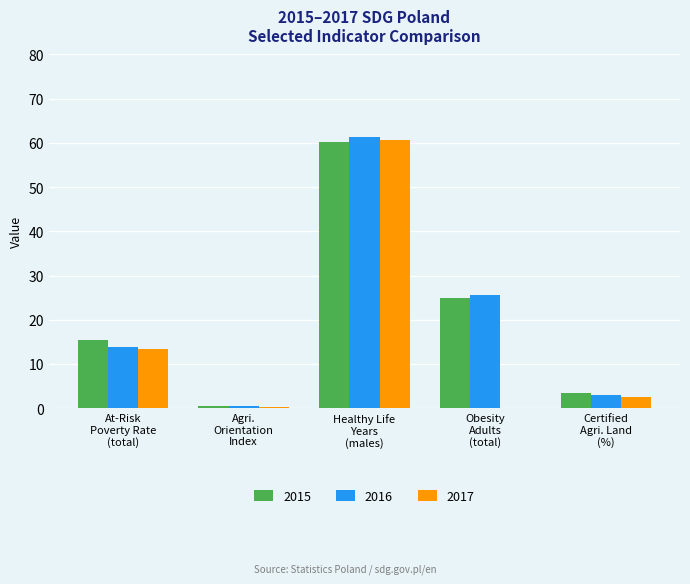

What is the sum of all 2017 values?

77.0